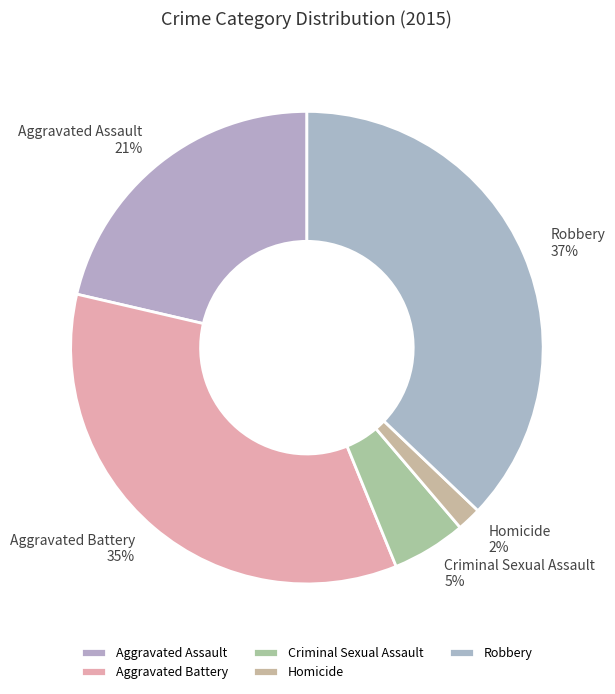

How many slices are in this pie chart?

5